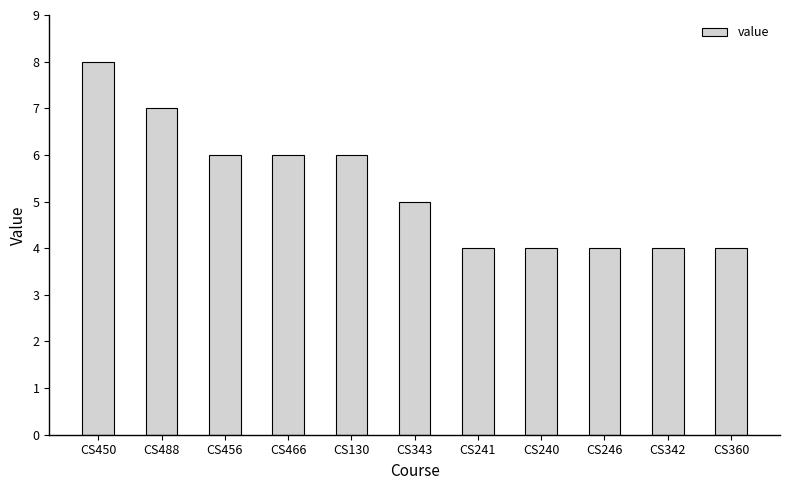

Are the bars grouped side by side (vs. stacked)?

No